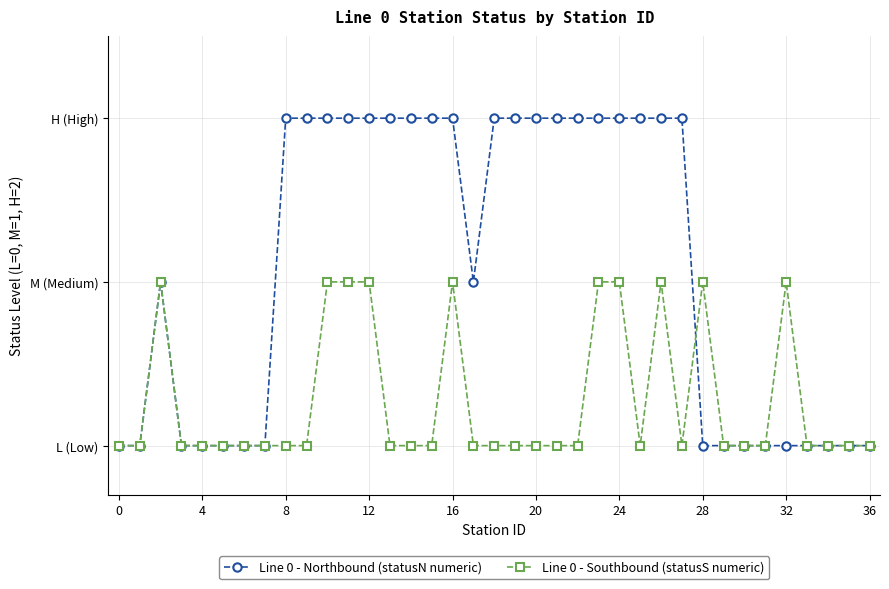

Does the chart display data point markers on the line(s)?

Yes